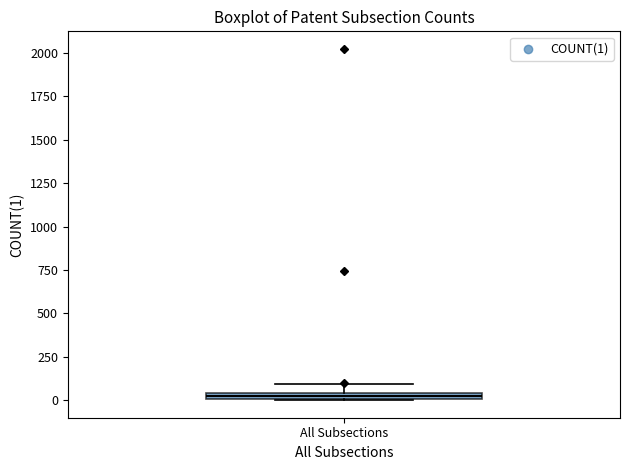

Where is the lower edge of the box for All Subsections on the y-axis? The values are not printed on the chart, so give them approximately, as read against the axis.

0